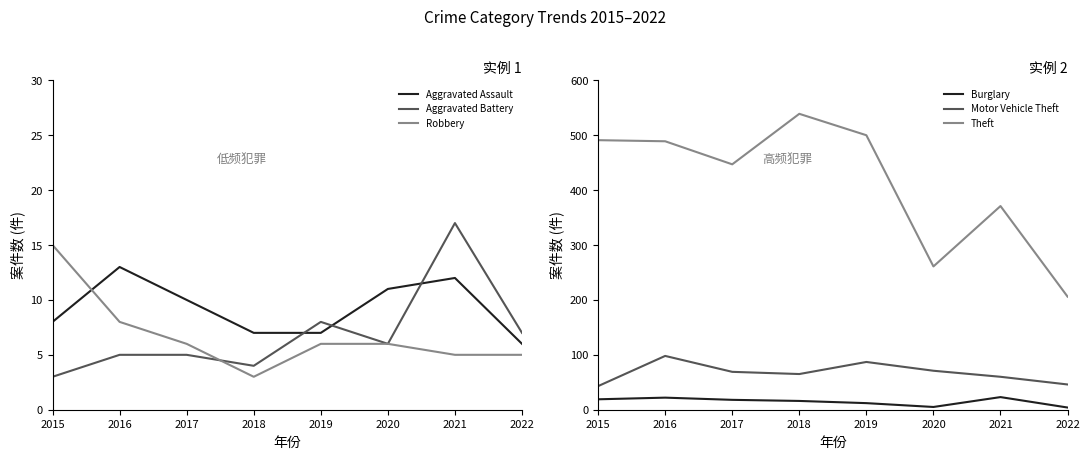

At which label does Burglary reach its minimum?

2022